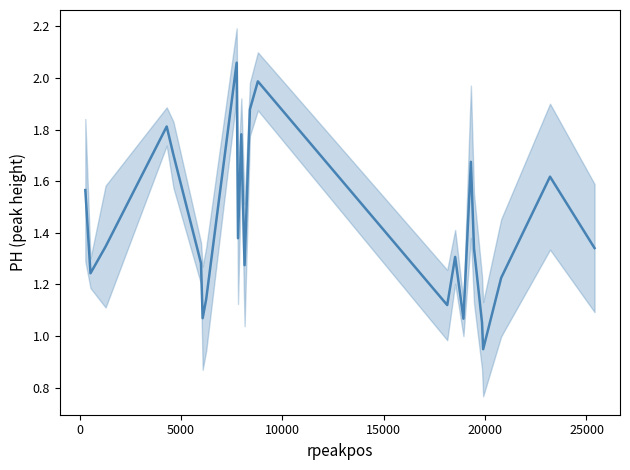

Is this an area chart (filled region under the line)?

No